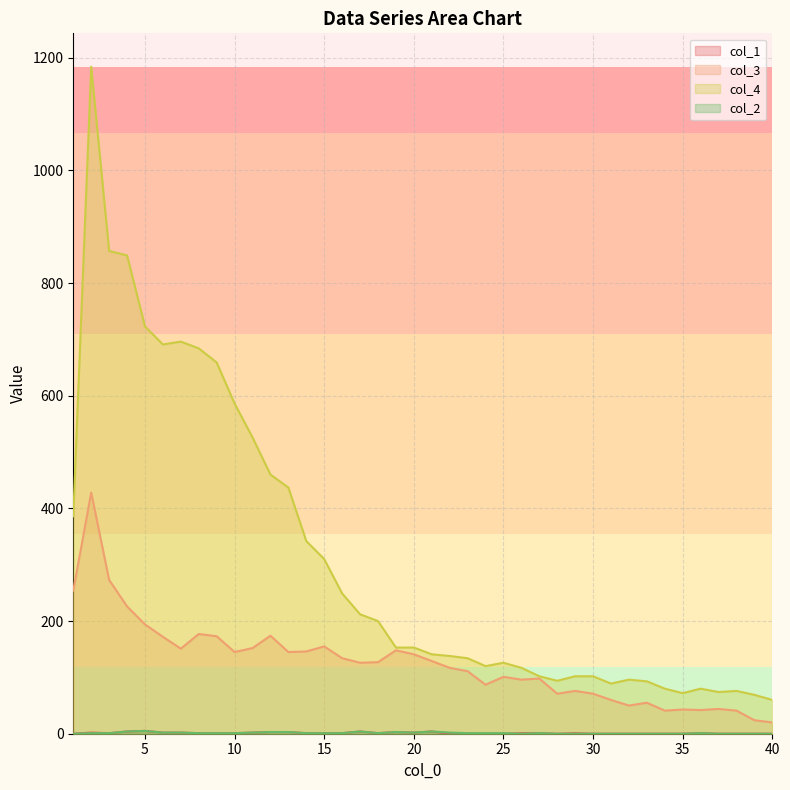

Which series has the largest total across all categories?

col_4